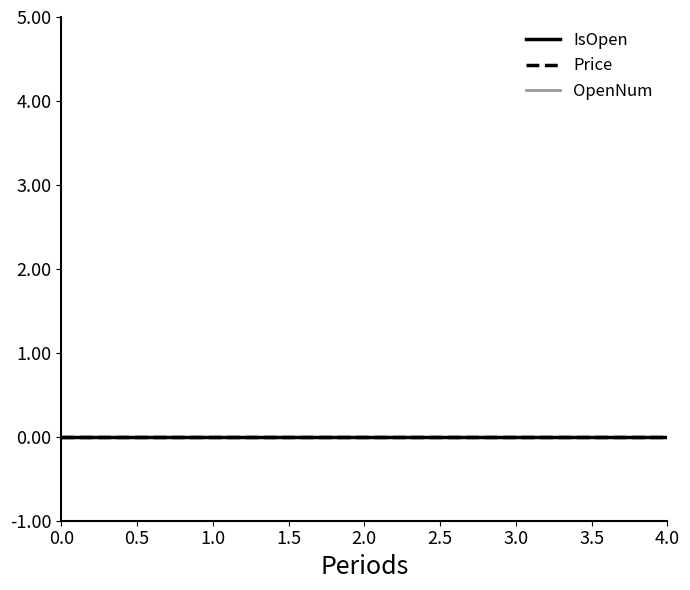

Is this an area chart (filled region under the line)?

No